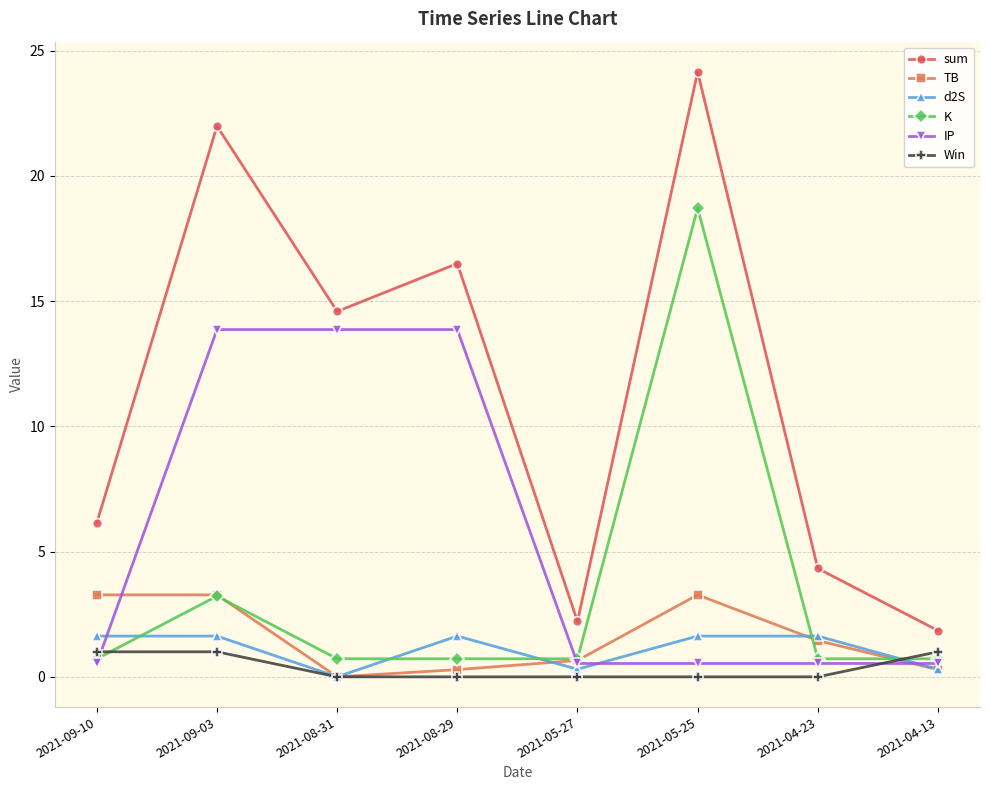

Between 2021-05-27 and 2021-04-13, which series saw the biggest shift?

Win